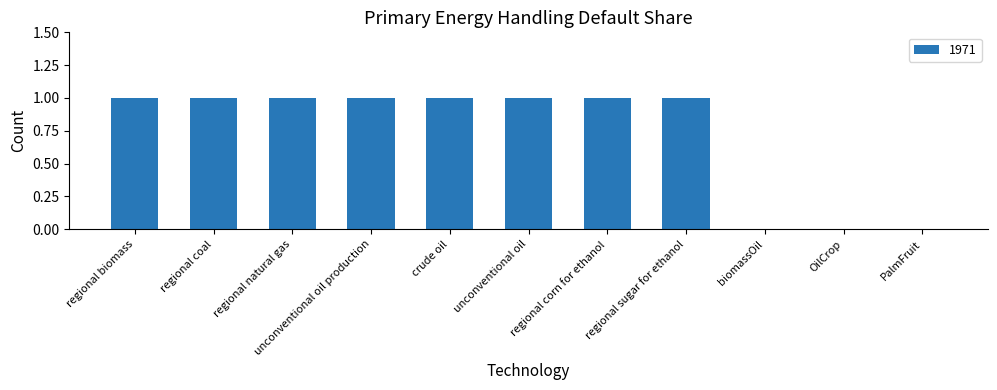

Reading right to left, list all the values displayed in this chart.

0	0	0	1	1	1	1	1	1	1	1